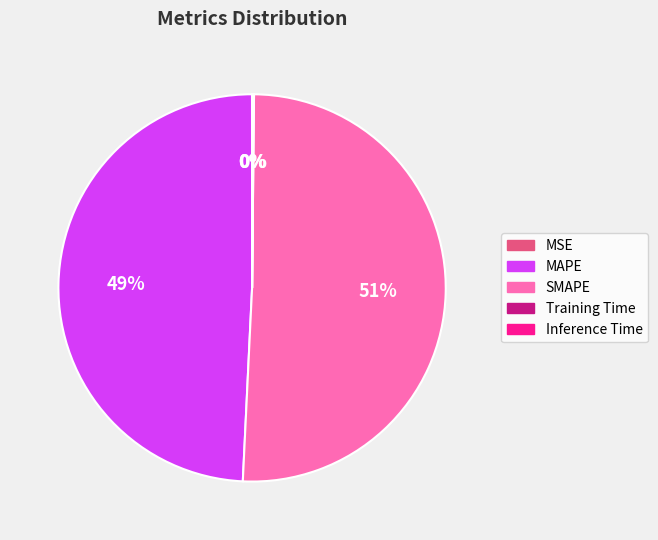

To the nearest percent, what portion does SMAPE represent?

51%